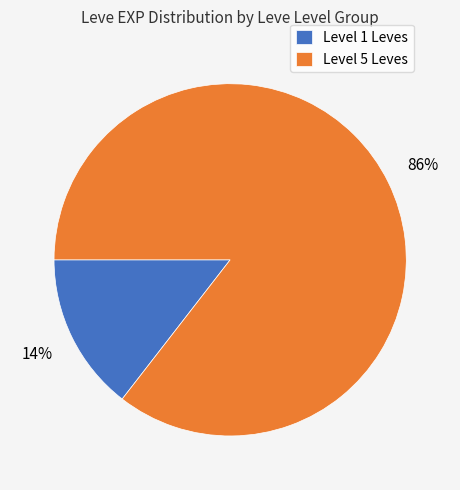

Which category has the biggest portion of the pie?

Level 5 Leves